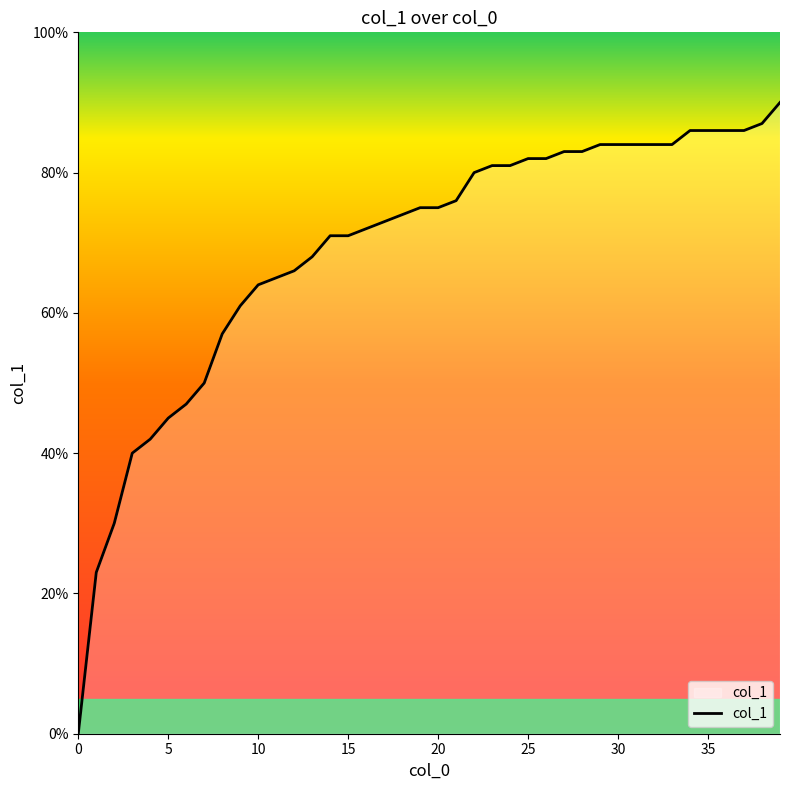

Is this an area chart (filled region under the line)?

No